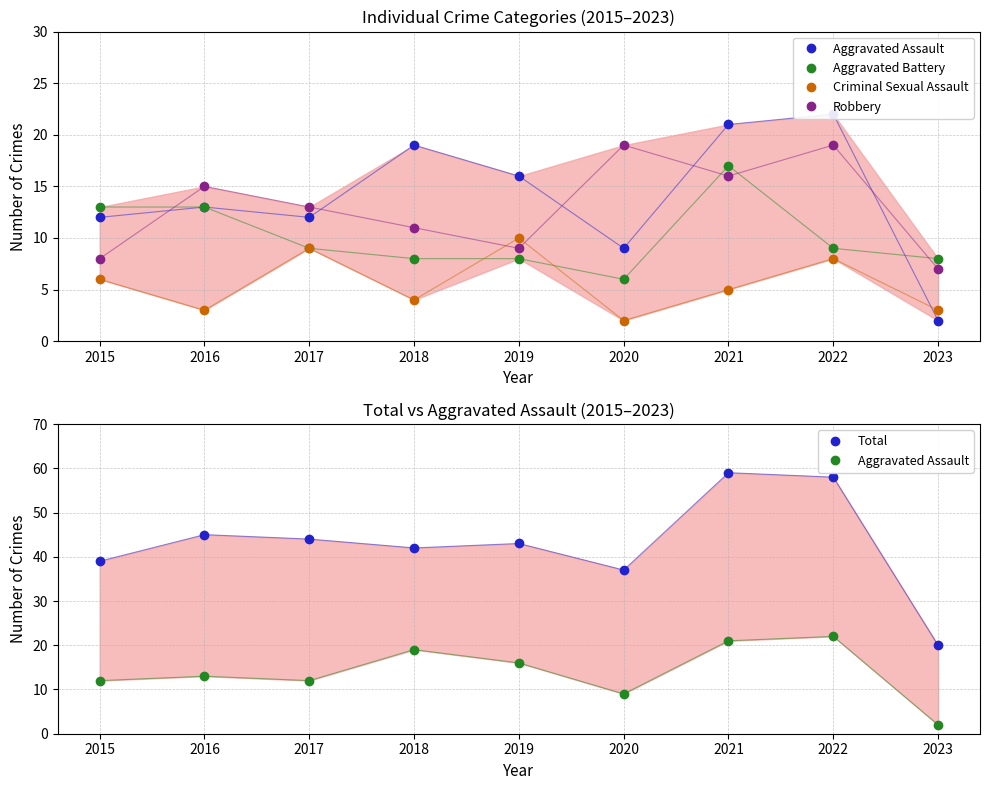

Which label corresponds to the largest value in the chart?

2021